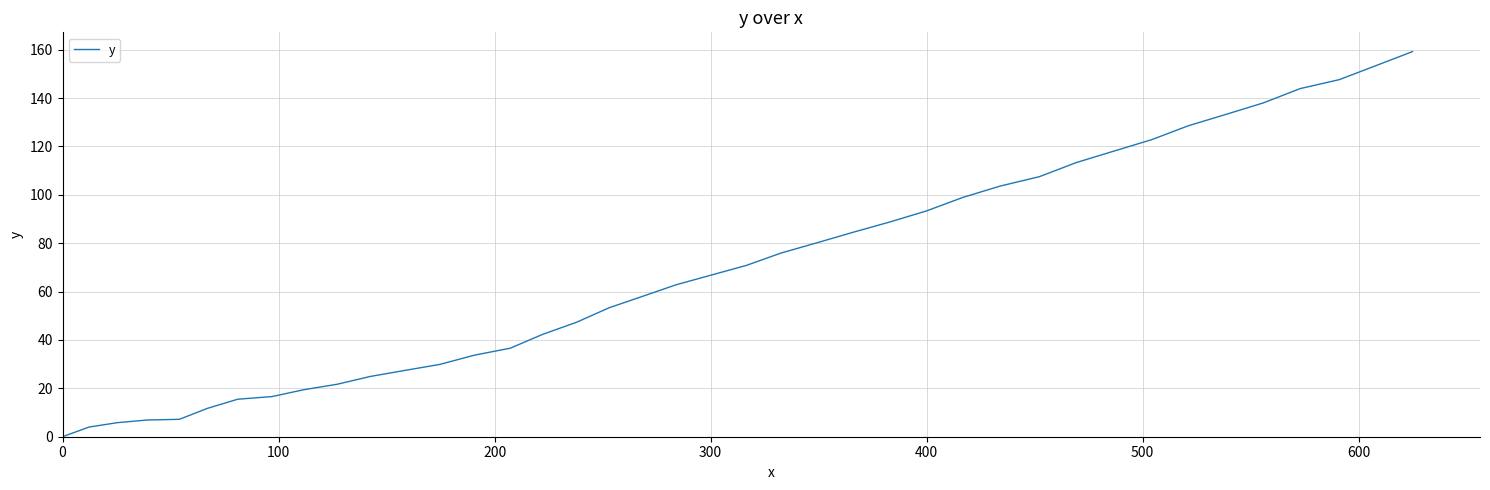

What is the difference between the maximum and minimum values?

159.2